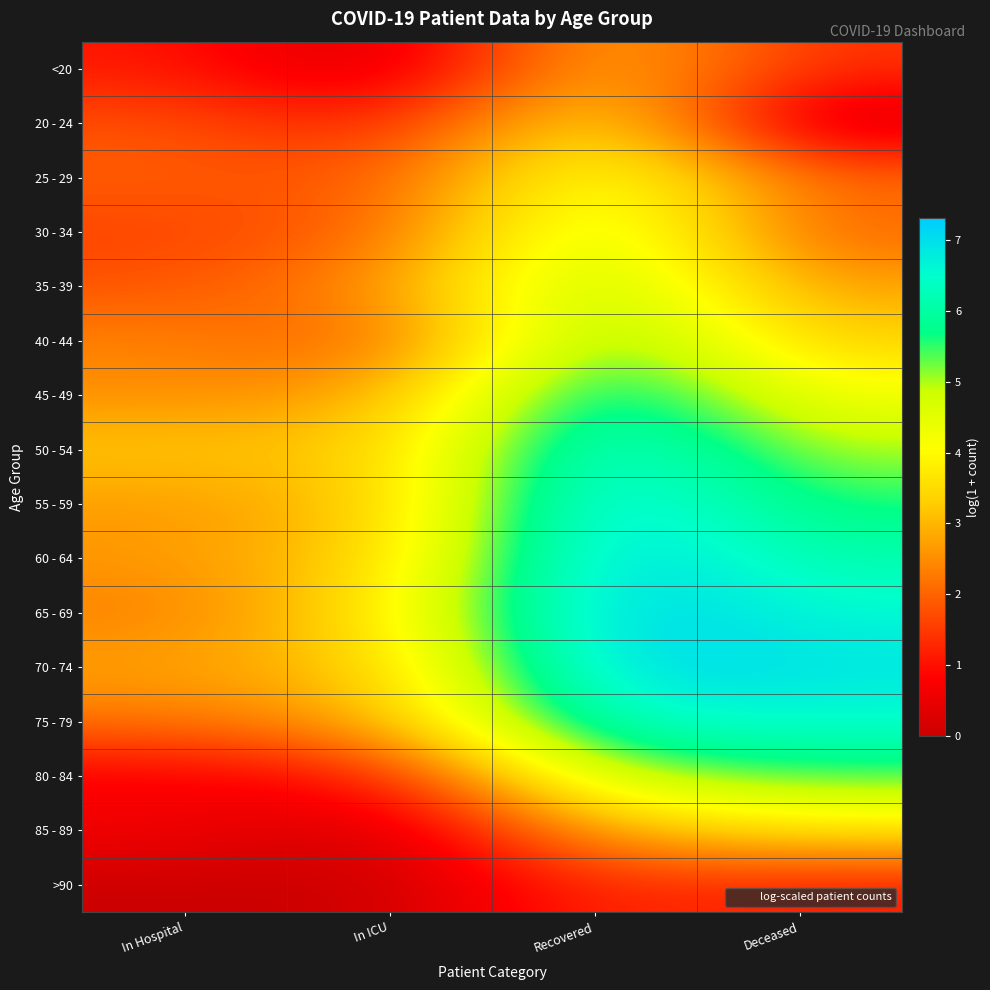

Which series has the widest spread of values?

65 - 69